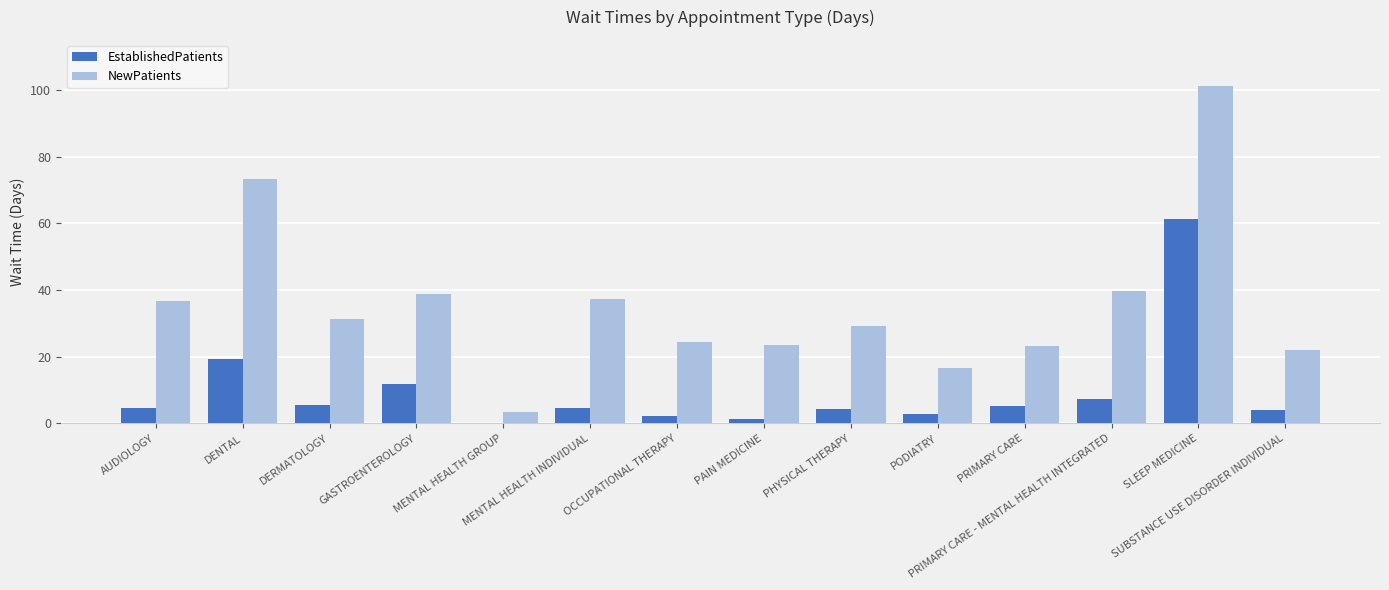

Are the bars horizontal?

No